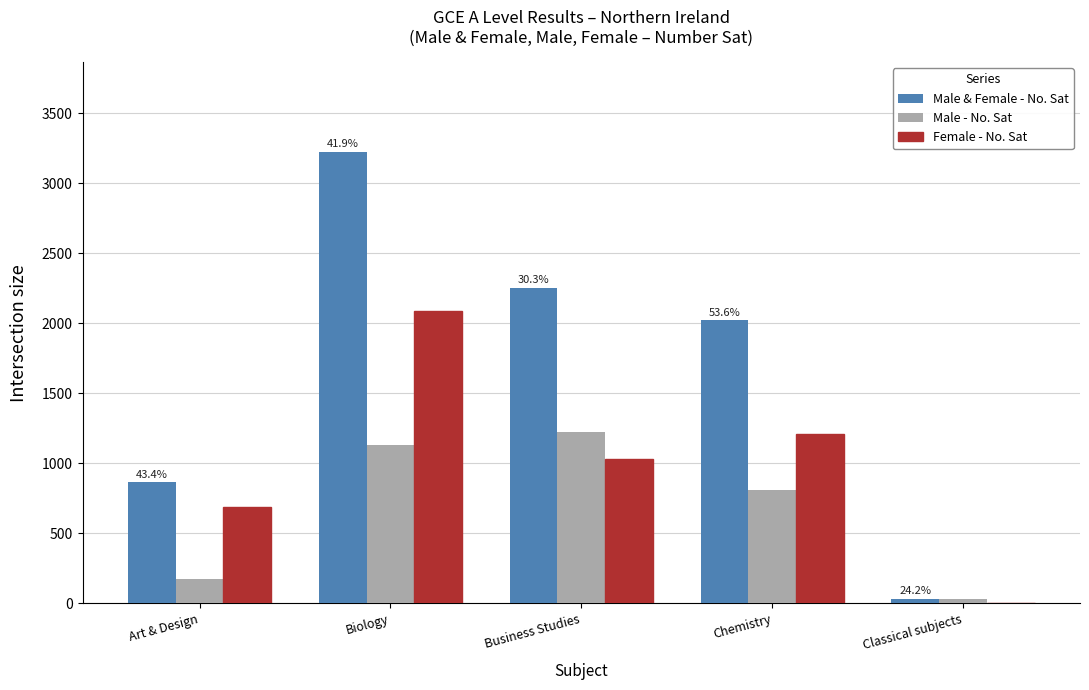

What is the sum of all Male & Female - No. Sat values?

8394